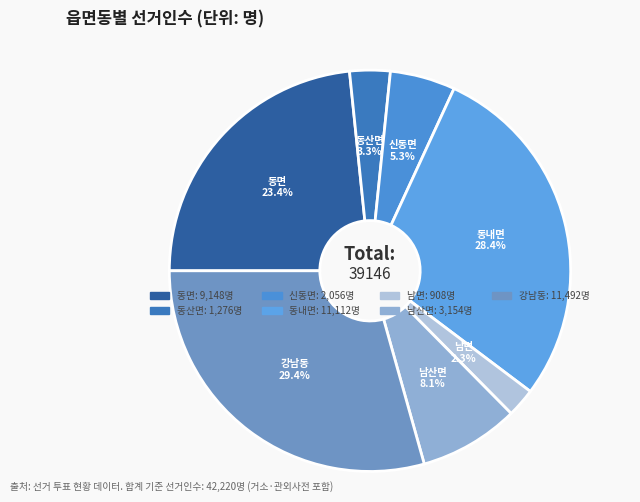

To the nearest percent, what percentage of the pie is 신동면?

5%